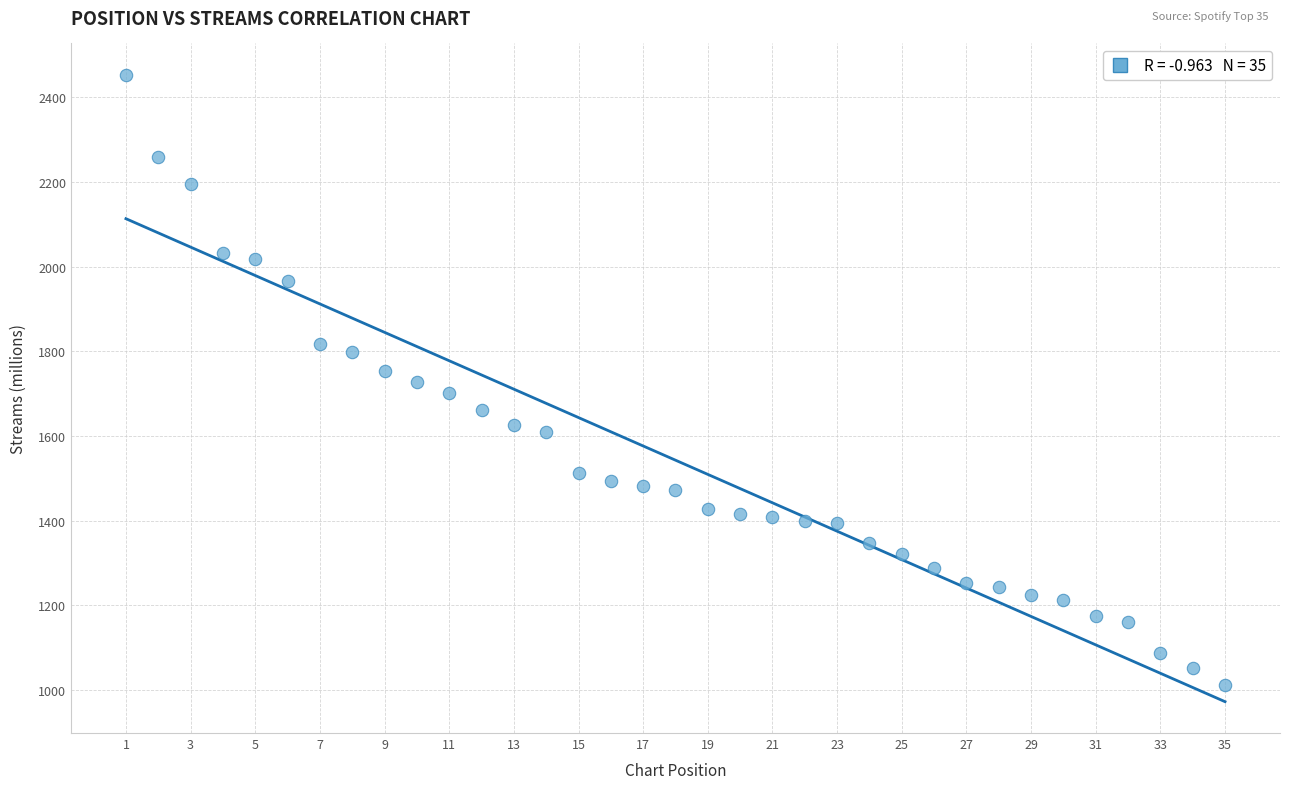

What is the range of Y values (max minus min)?

1441